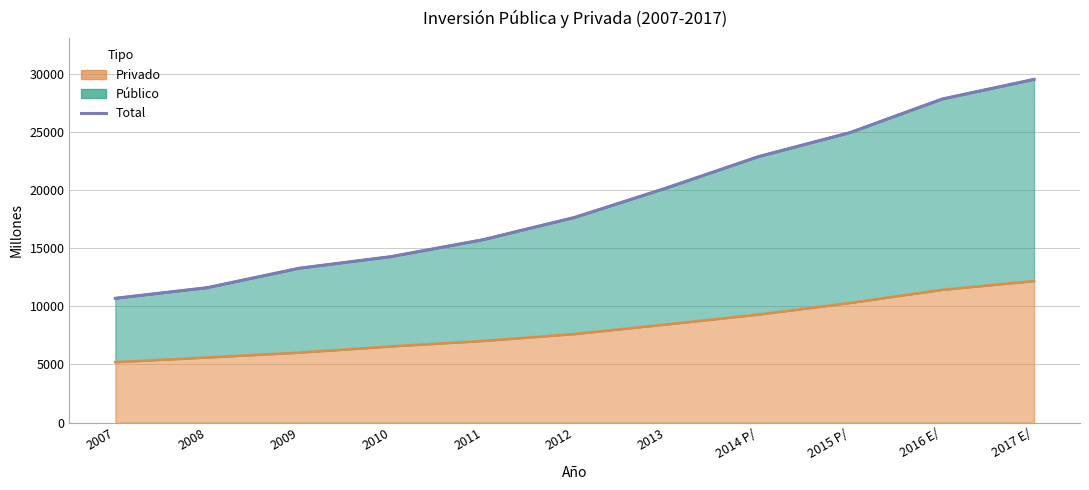

Where does the data first go above 17635?

2013